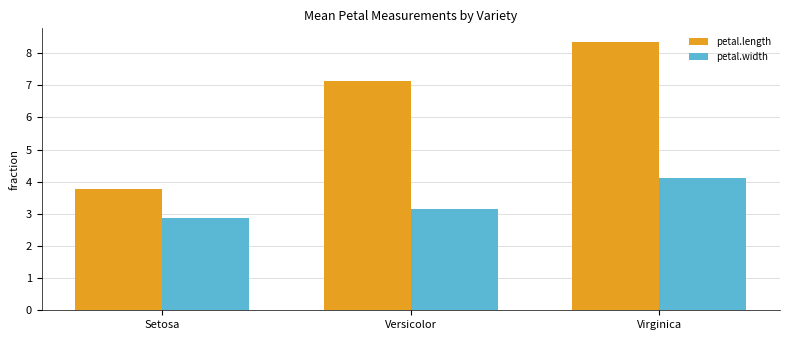

Reading left to right, extract all data points from this chart.

petal.length: 3.8	7.1	8.4
petal.width: 2.9	3.1	4.1